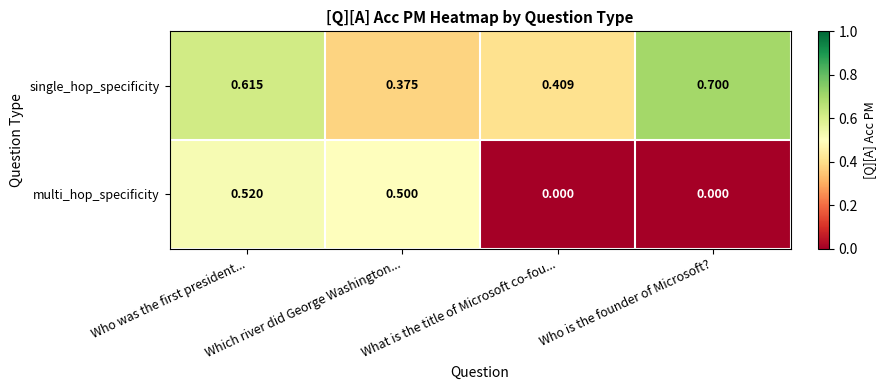

Which category has the lowest value in the single_hop_specificity series?

Which river did George Washington...